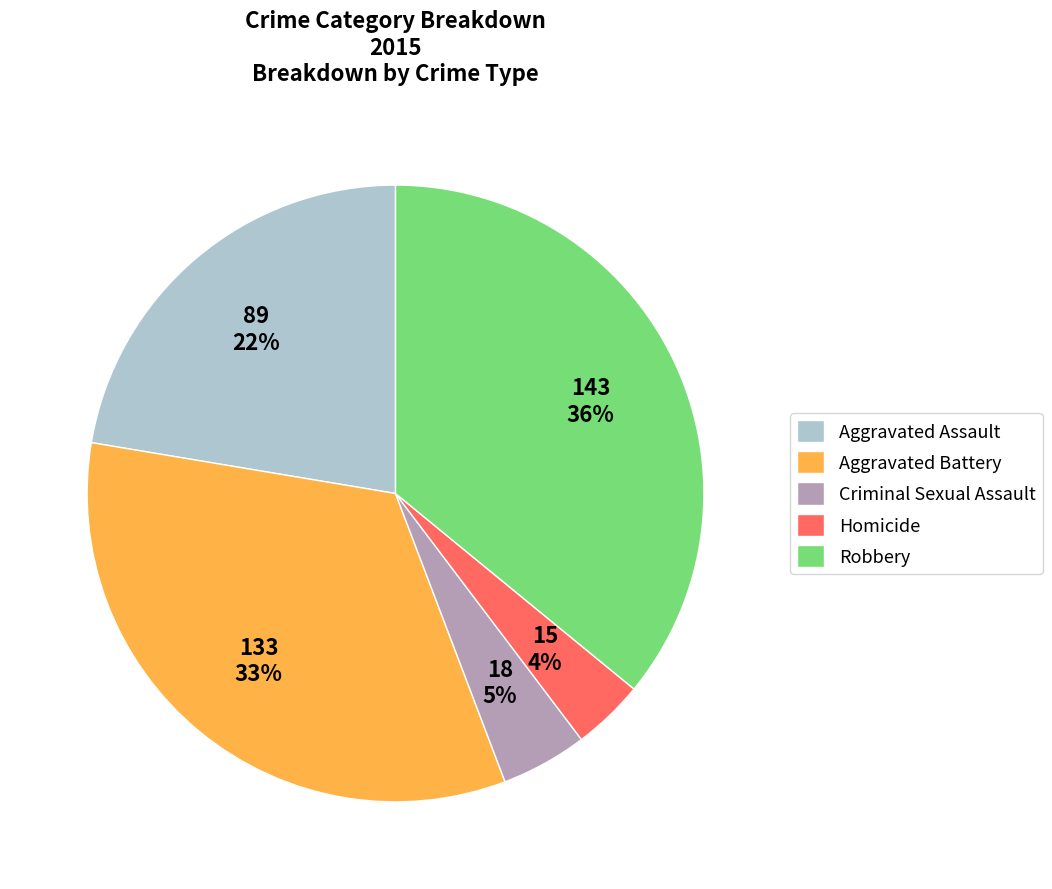

To the nearest percent, what percentage of the pie is Homicide?

4%